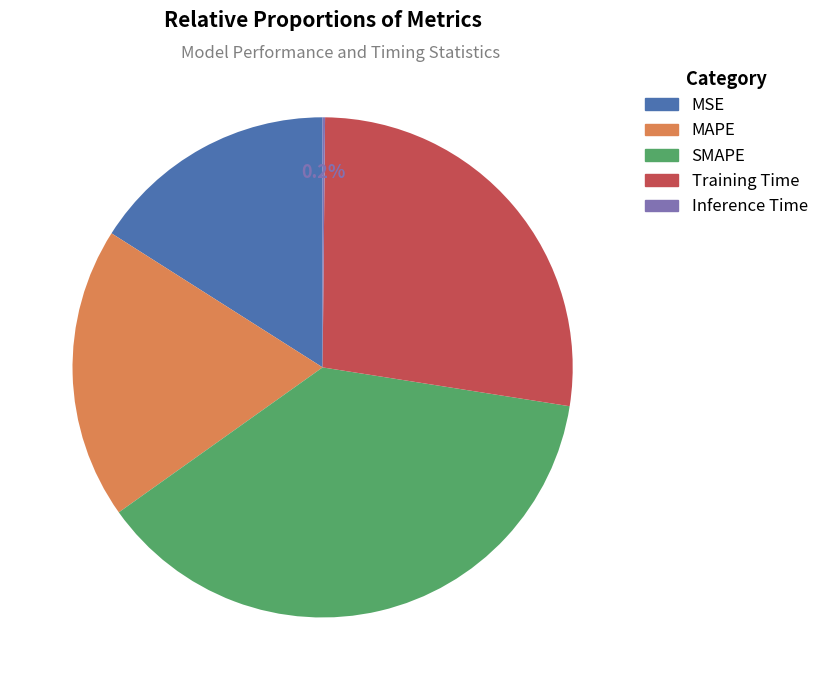

Is it true that SMAPE is 31% of the pie?

False